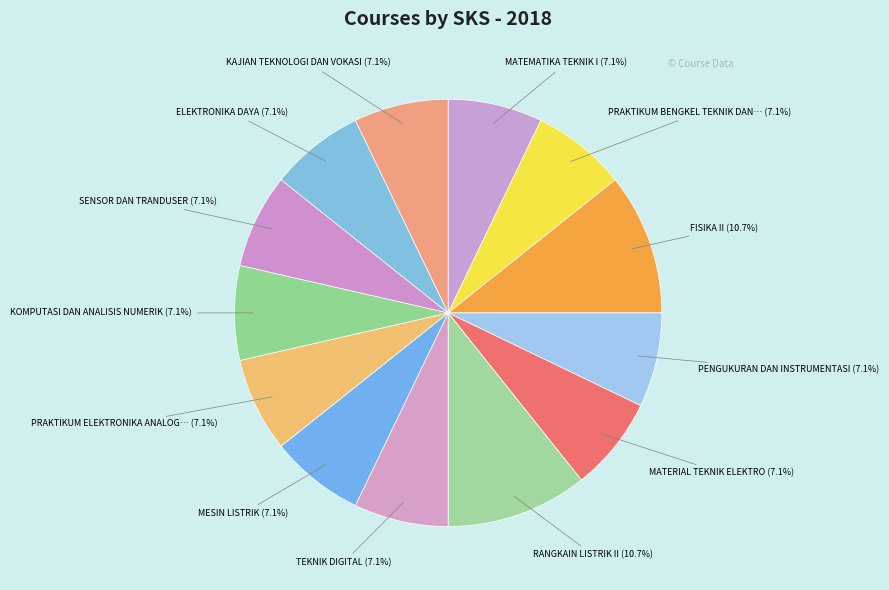

Is there a majority slice in this chart?

No